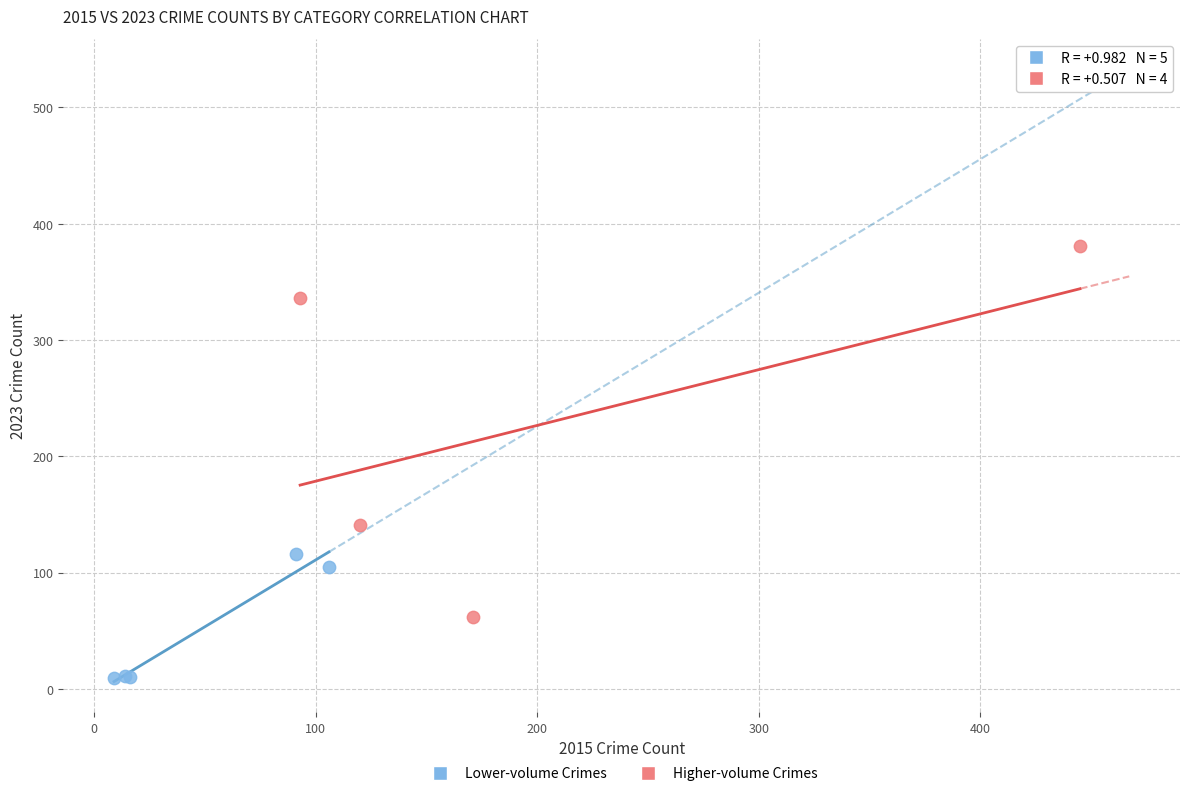

Which series has the widest spread of Y values?

Higher-volume Crimes